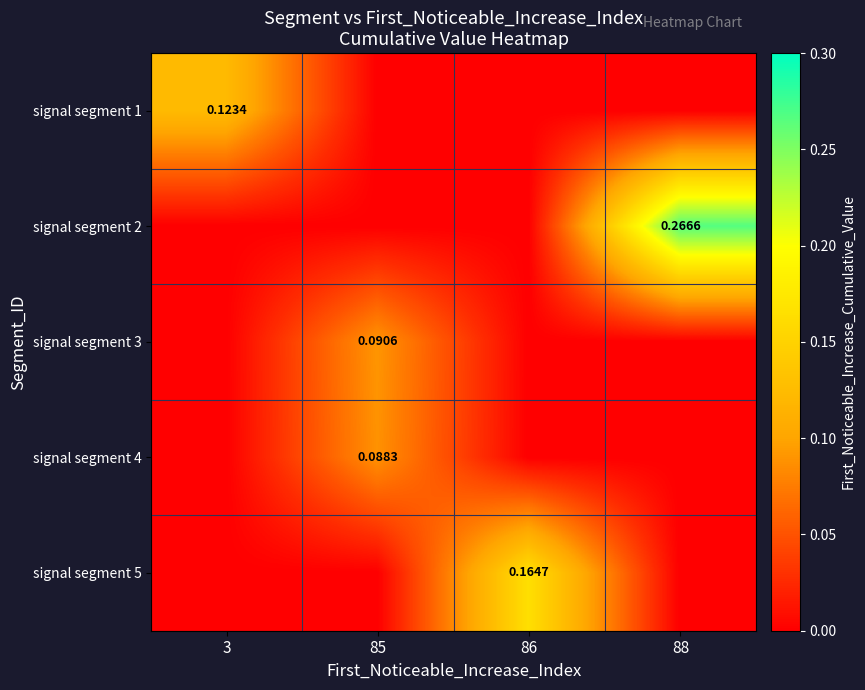

Is the value of signal segment 2 at 88 greater than the value of signal segment 5 at 86?

Yes